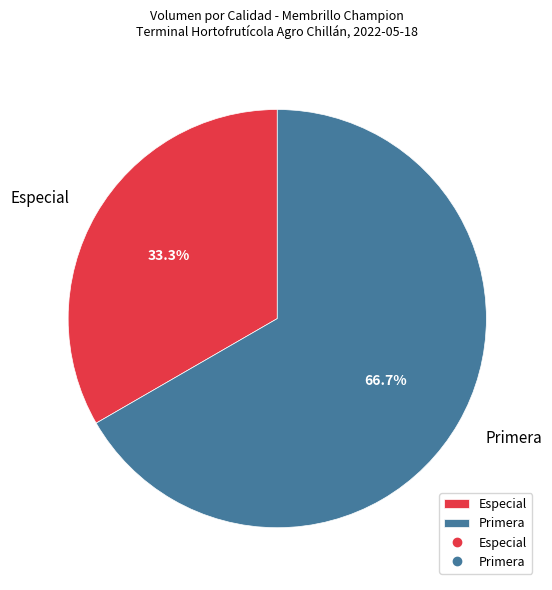

Do Especial and Primera together represent more than half of the pie?

Yes